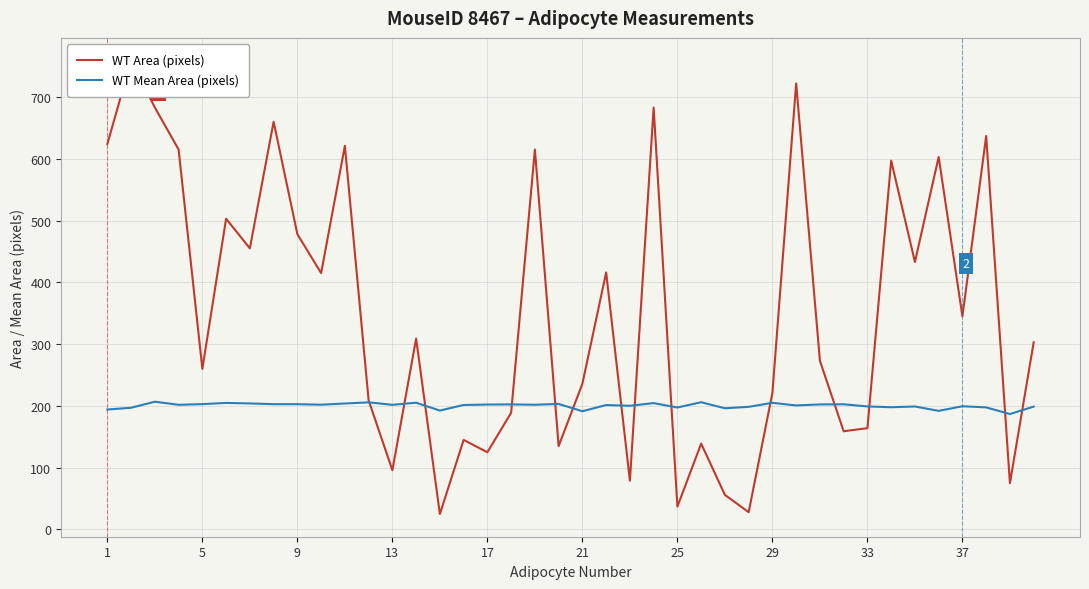

True or false: WT Area (pixels) and WT Mean Area (pixels) cross at least once.

True